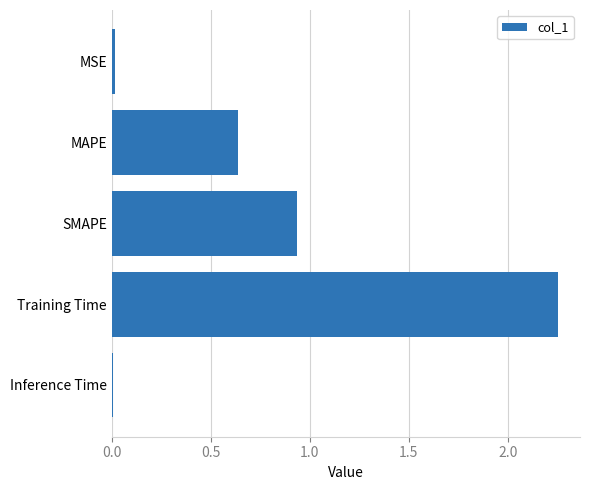

Does the chart contain stacked bars?

No